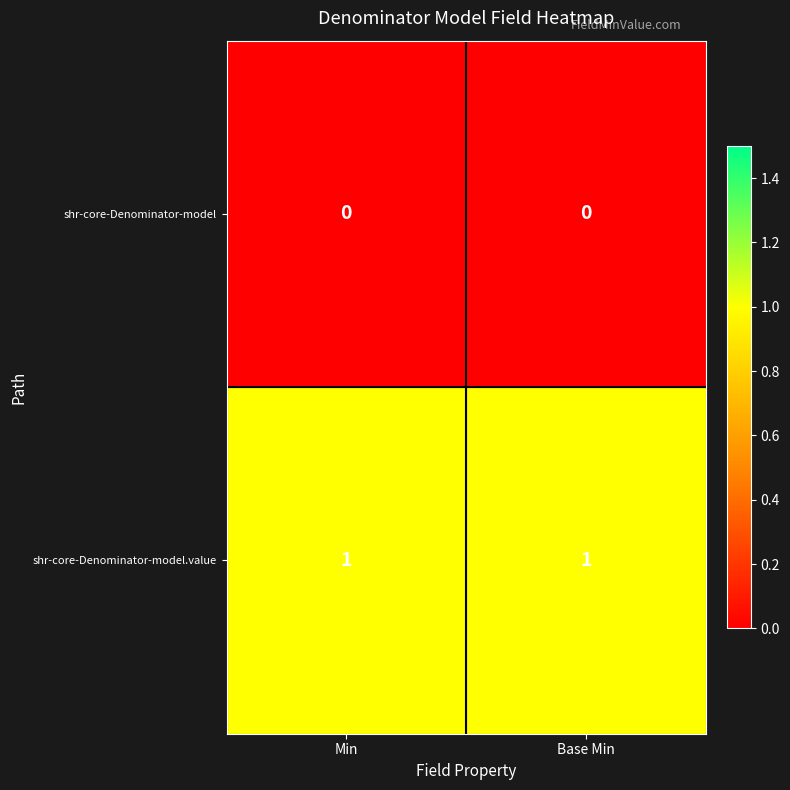

Rank the series by their average value, from highest to lowest.

shr-core-Denominator-model.value, shr-core-Denominator-model